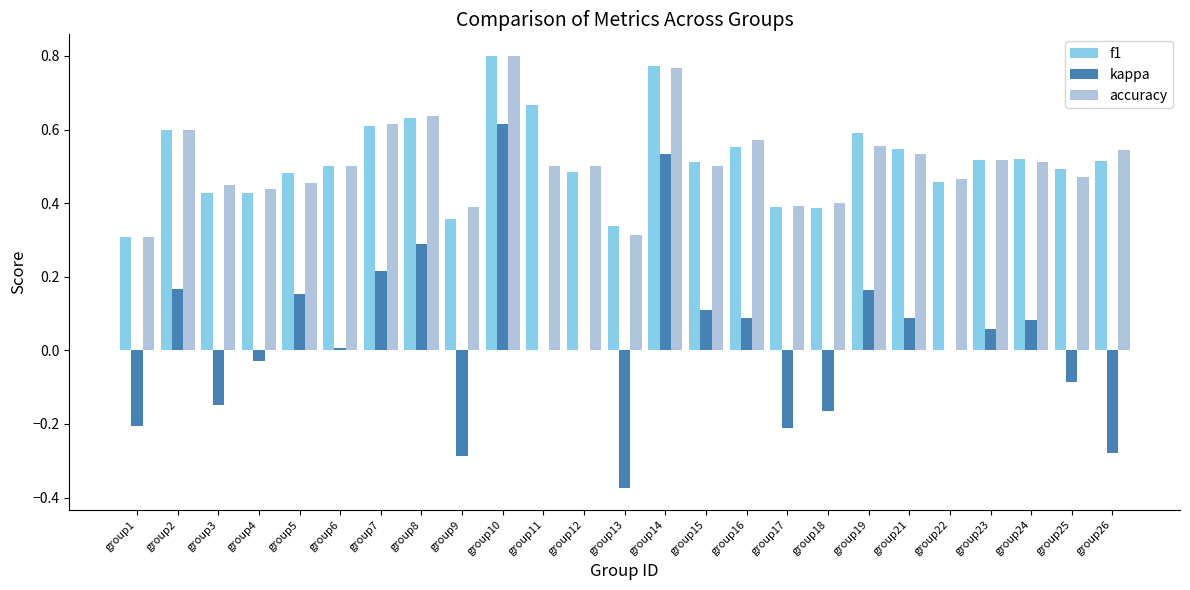

What are all the series names shown in the legend?

f1, kappa, accuracy